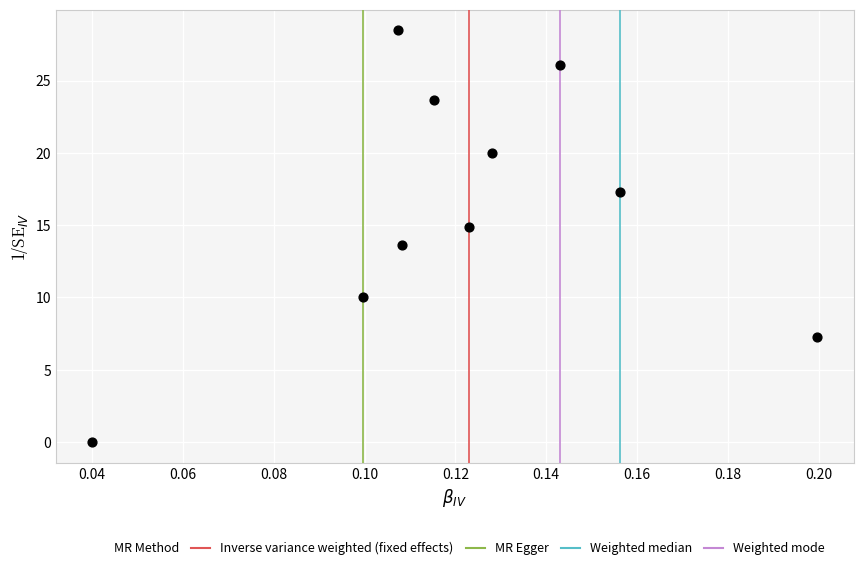

What Y value in the scatter plot is closest to 14?

13.6